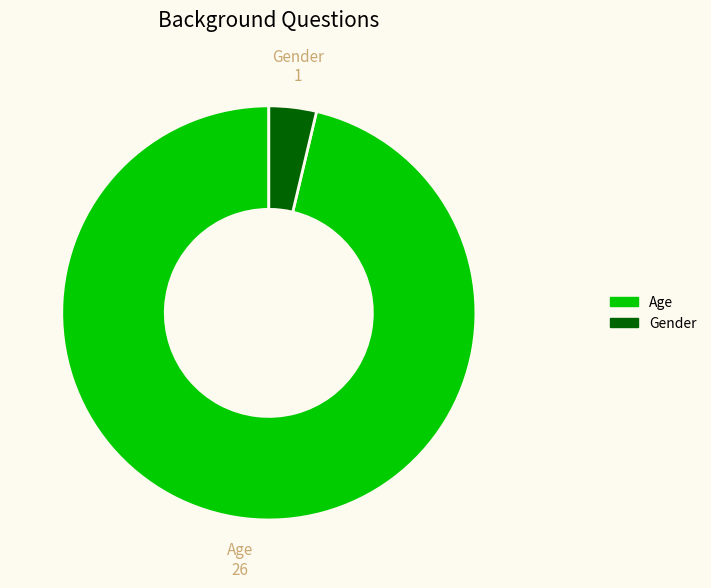

What is the ratio of the value at Age to the value at Gender?

26.0